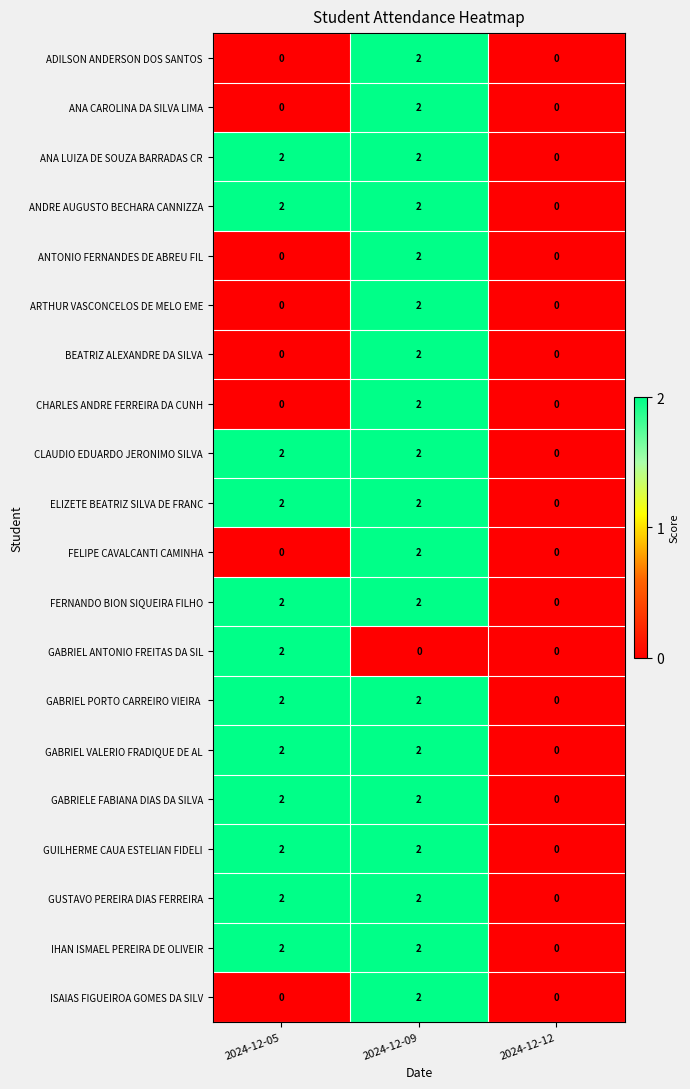

Is the value of GABRIEL VALERIO FRADIQUE DE AL at 2024-12-09 greater than the value of IHAN ISMAEL PEREIRA DE OLIVEIR at 2024-12-12?

Yes